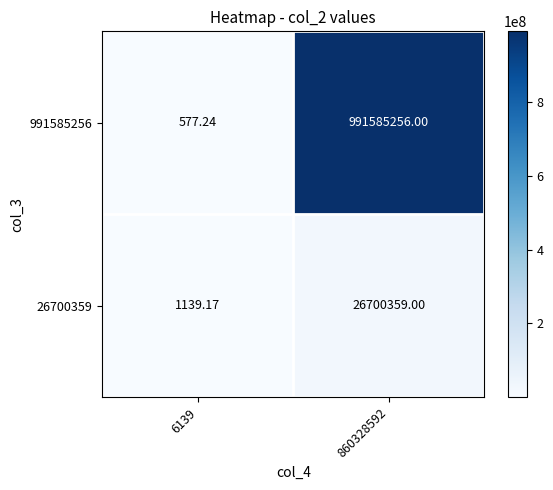

What is the difference between the highest and lowest values at 860328592?

964884897.0